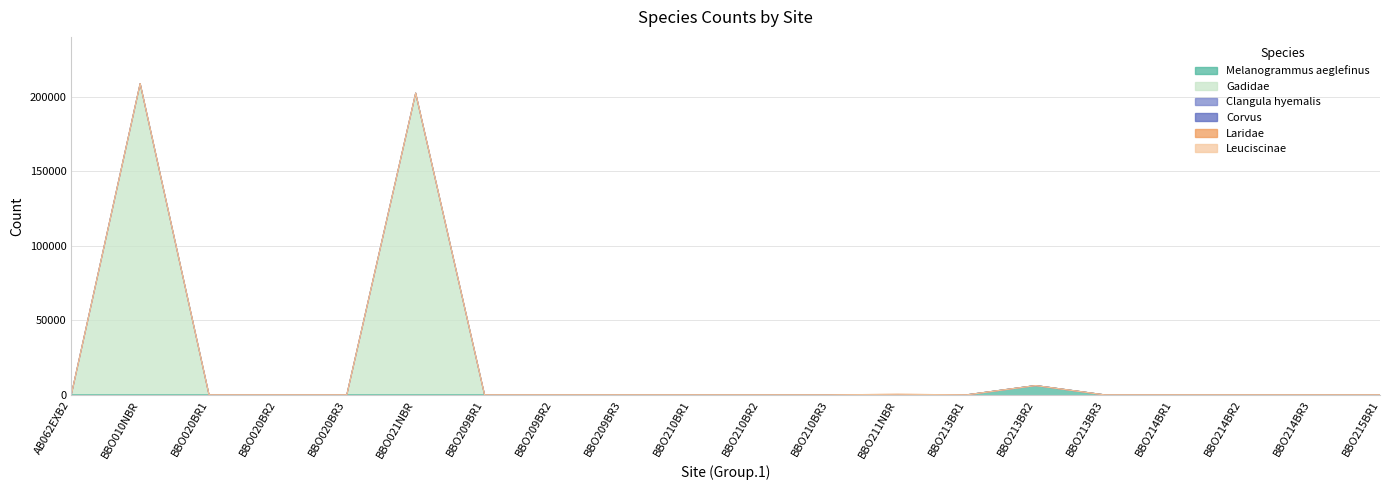

Which series has the widest spread of values?

Gadidae